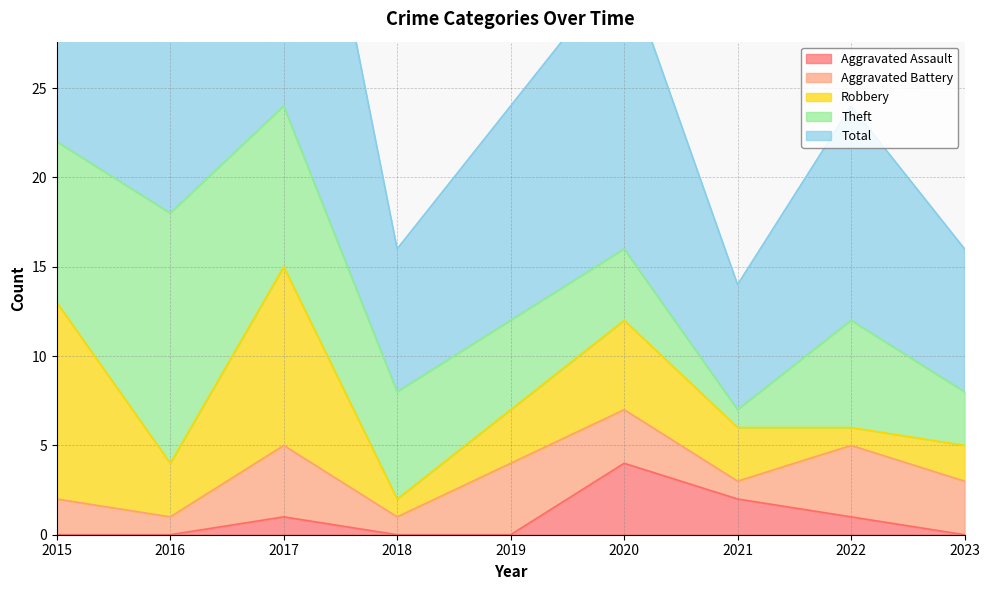

Is it true that Aggravated Battery equals 5 at 2020?

False